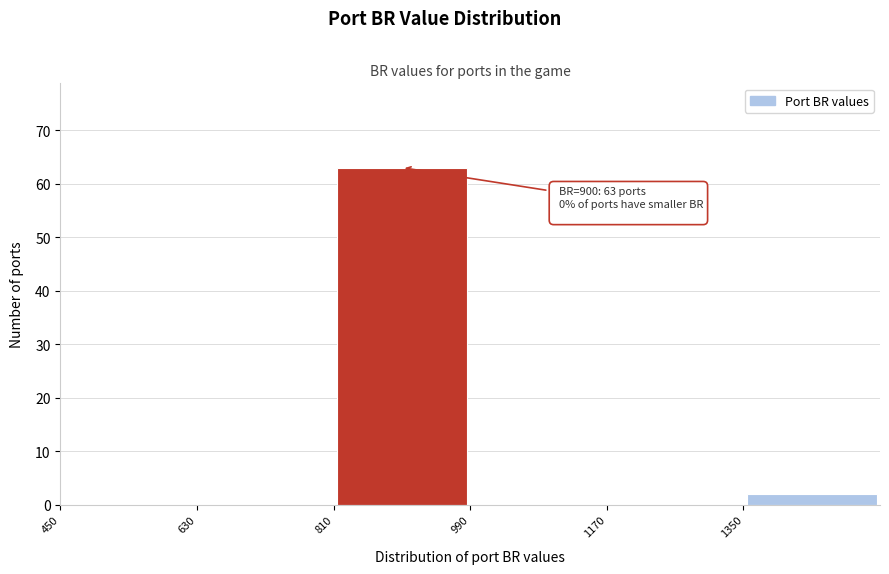

Over which range of the x-axis is the bar tallest?

810 to 990